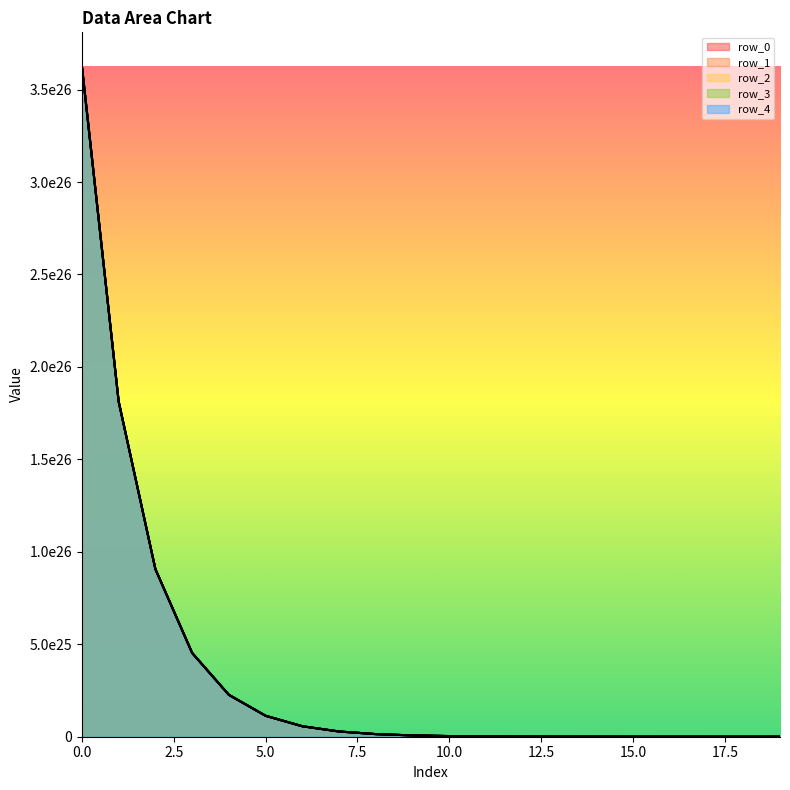

What is the value of the row_4 point at the 16th from the left?

10615636385648059875328